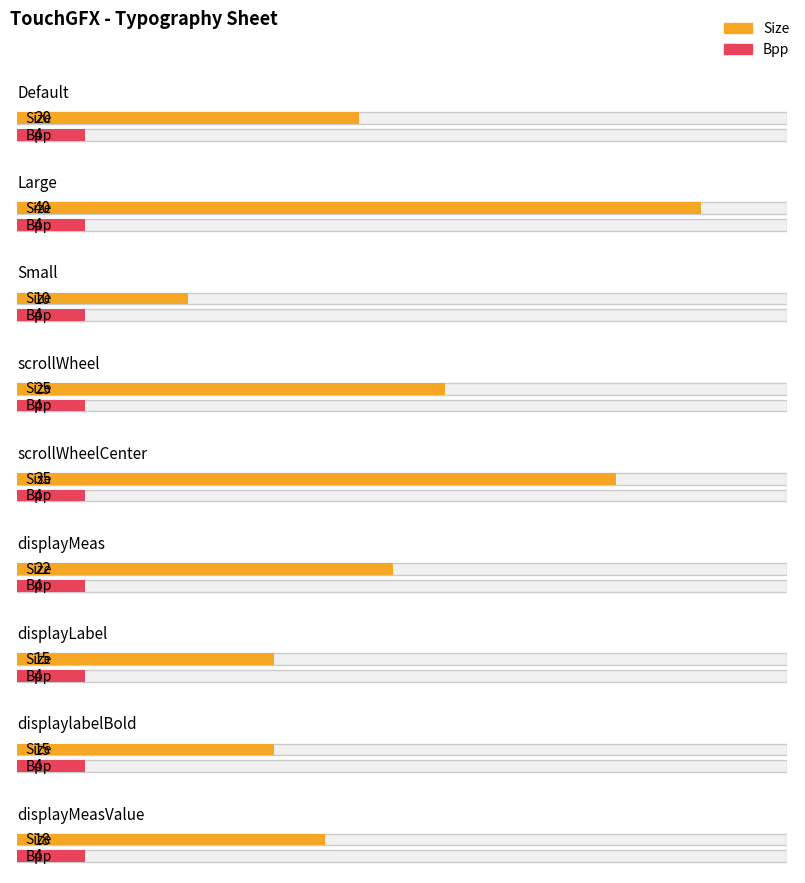

Reading left to right, extract all data points from this chart.

Size: Default=20	Large=40	Small=10	scrollWheel=25	scrollWheelCenter=35	displayMeas=22	displayLabel=15	displaylabelBold=15	displayMeasValue=18
Bpp: Default=4	Large=4	Small=4	scrollWheel=4	scrollWheelCenter=4	displayMeas=4	displayLabel=4	displaylabelBold=4	displayMeasValue=4